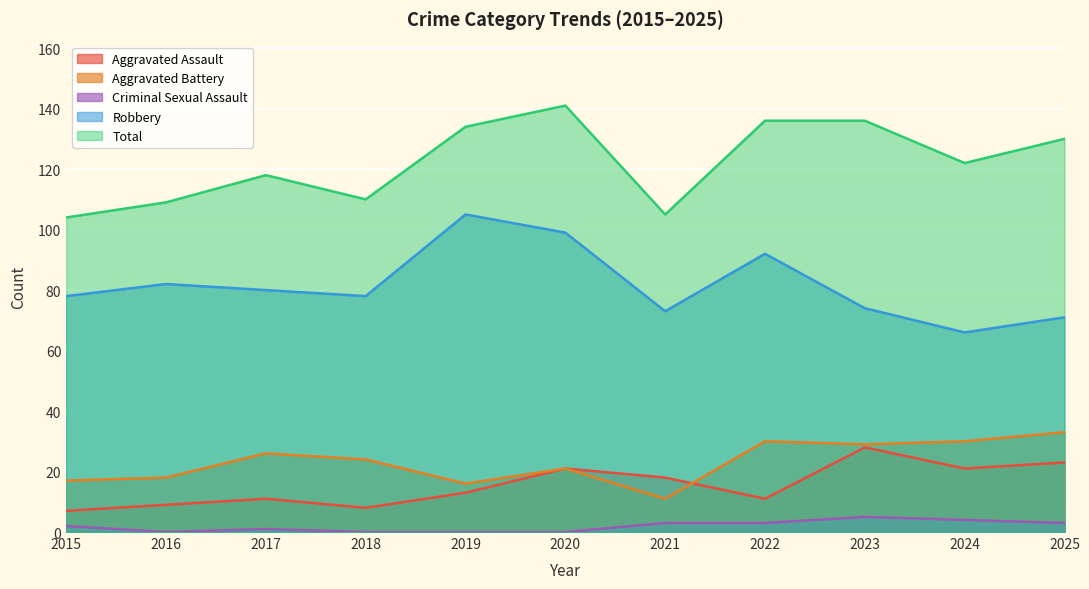

Reading right to left, what are all the values shown in this chart?

Aggravated Assault: 23	21	28	11	18	21	13	8	11	9	7
Aggravated Battery: 33	30	29	30	11	21	16	24	26	18	17
Criminal Sexual Assault: 3	4	5	3	3	0	0	0	1	0	2
Robbery: 71	66	74	92	73	99	105	78	80	82	78
Total: 130	122	136	136	105	141	134	110	118	109	104